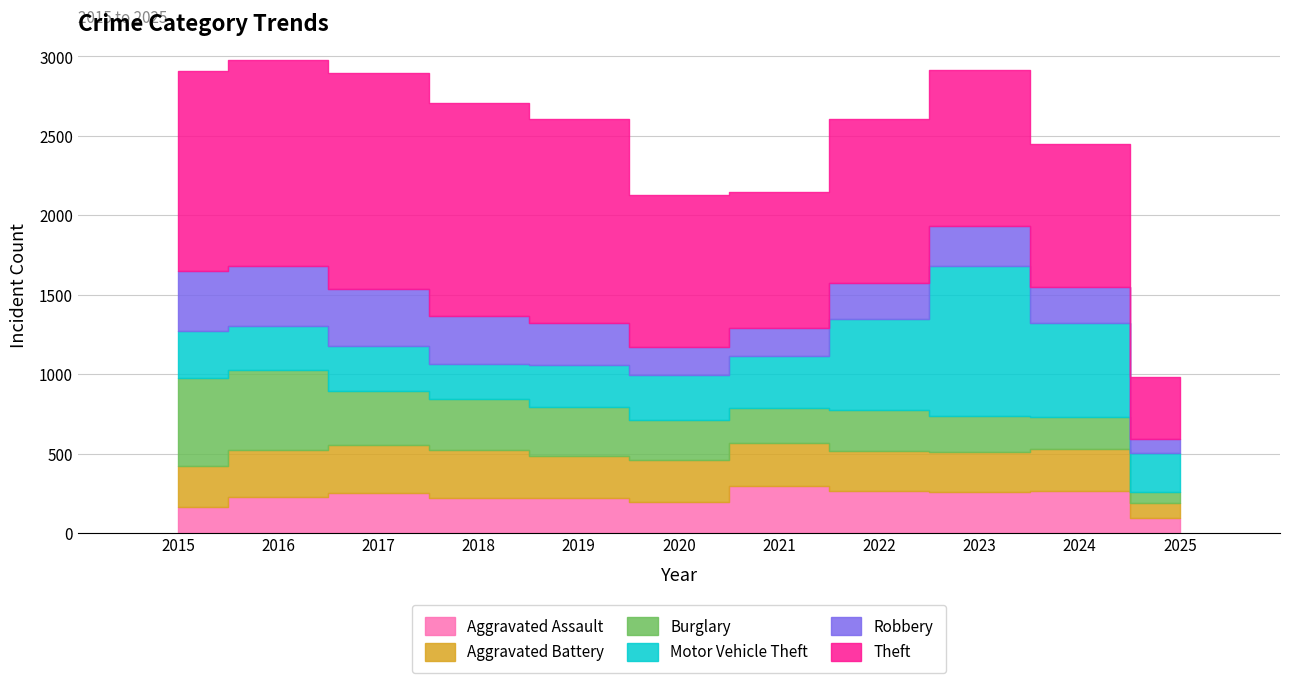

True or false: Theft and Aggravated Battery cross at least once.

False